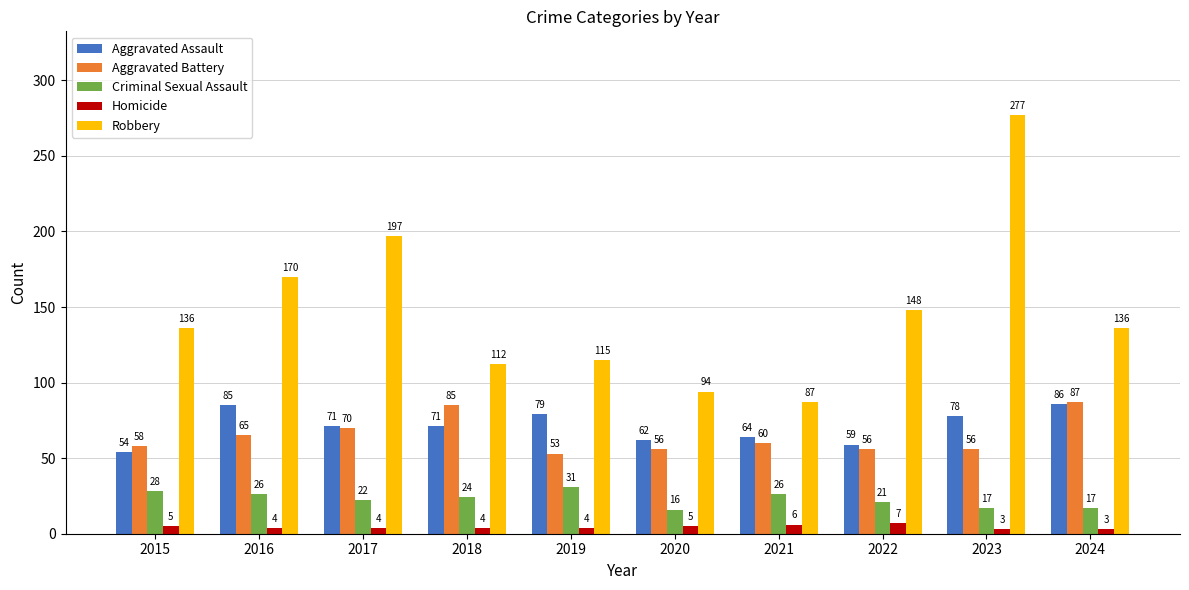

Reading left to right, extract all data points from this chart.

Aggravated Assault: 54	85	71	71	79	62	64	59	78	86
Aggravated Battery: 58	65	70	85	53	56	60	56	56	87
Criminal Sexual Assault: 28	26	22	24	31	16	26	21	17	17
Homicide: 5	4	4	4	4	5	6	7	3	3
Robbery: 136	170	197	112	115	94	87	148	277	136